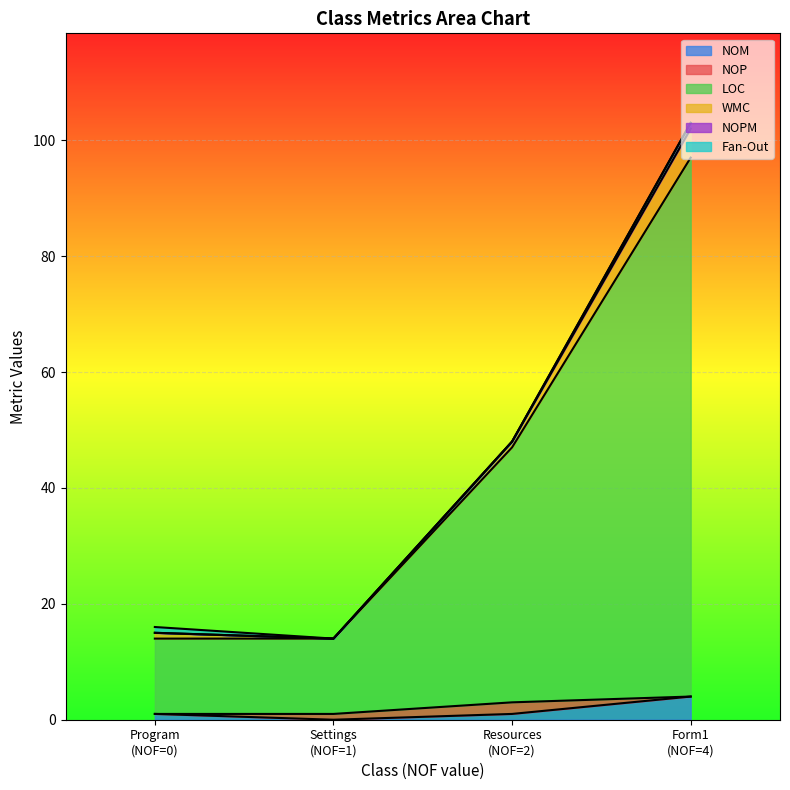

What are all the series names shown in the legend?

NOM, NOP, LOC, WMC, NOPM, Fan-Out